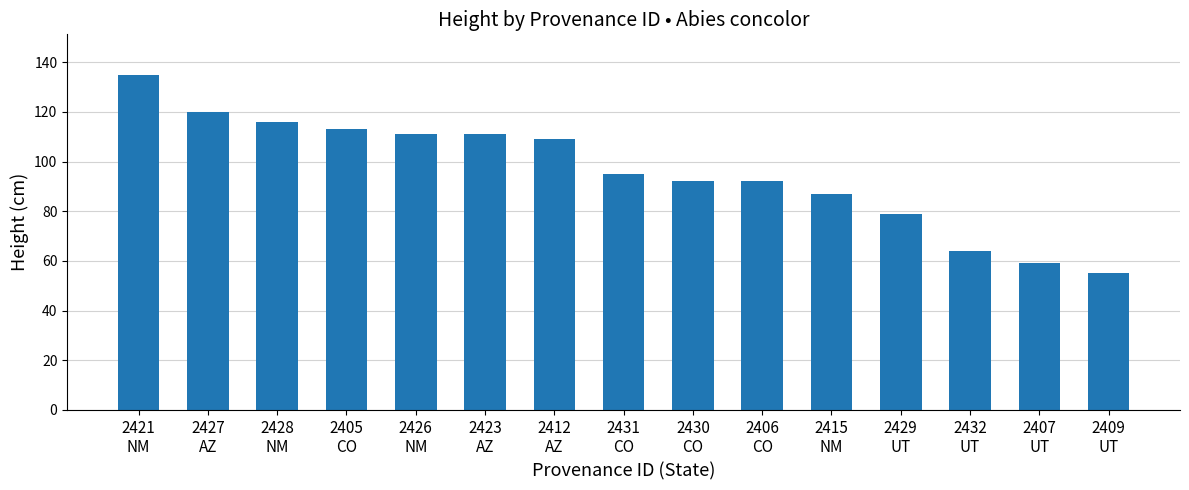

What is the change in value from 2405
CO to 2429
UT?

-34